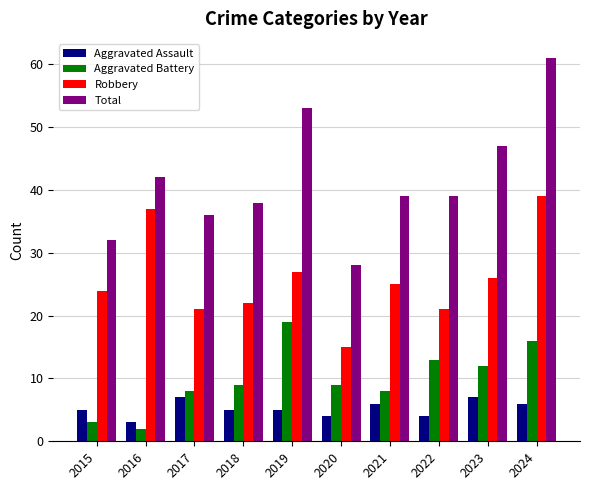

What is the difference between the maximum and minimum values in the Aggravated Battery series?

17